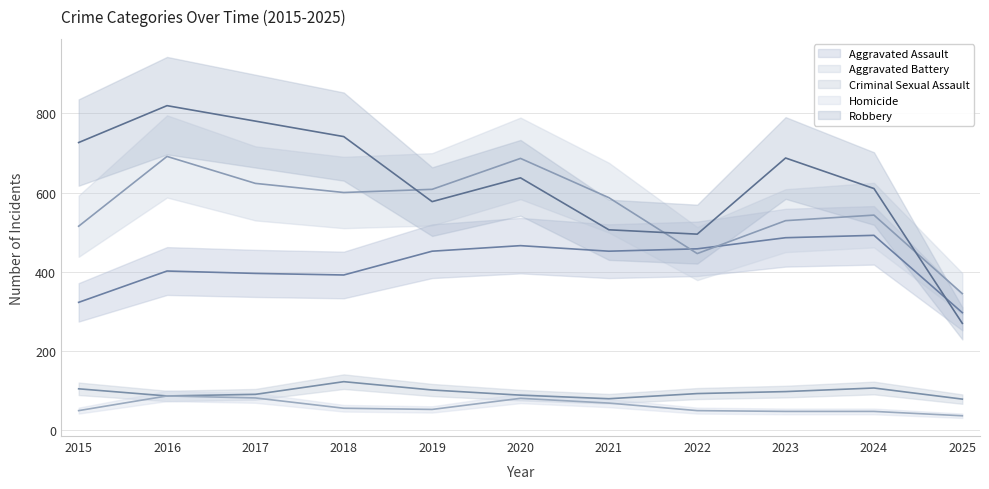

How many interior local peaks does the Aggravated Assault series have?

3